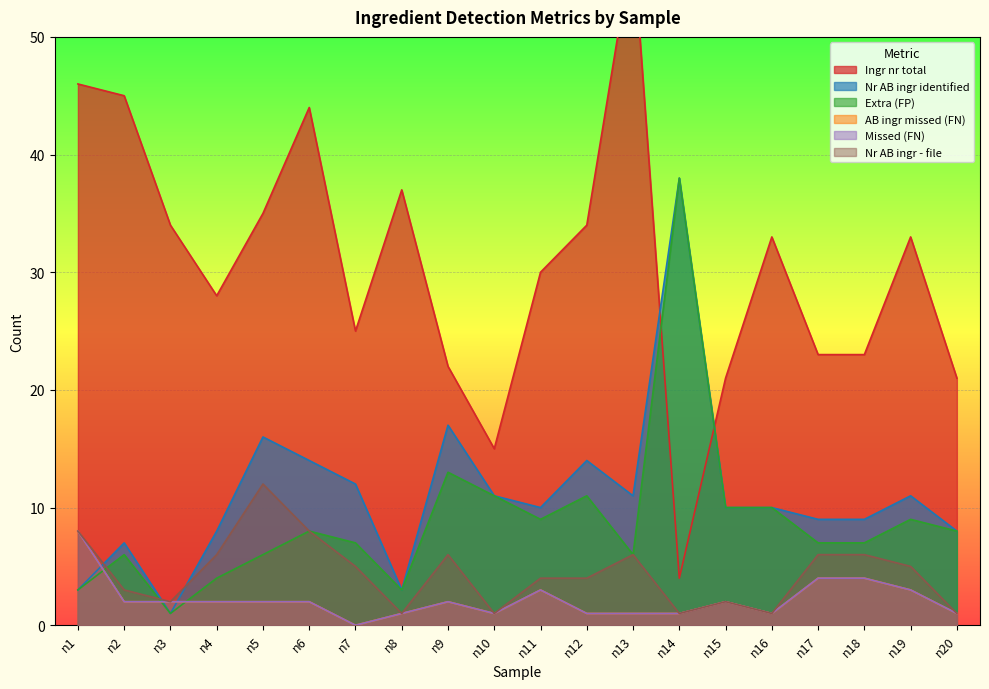

What is the value of the Nr AB ingr - file point at the 18th from the left?

6